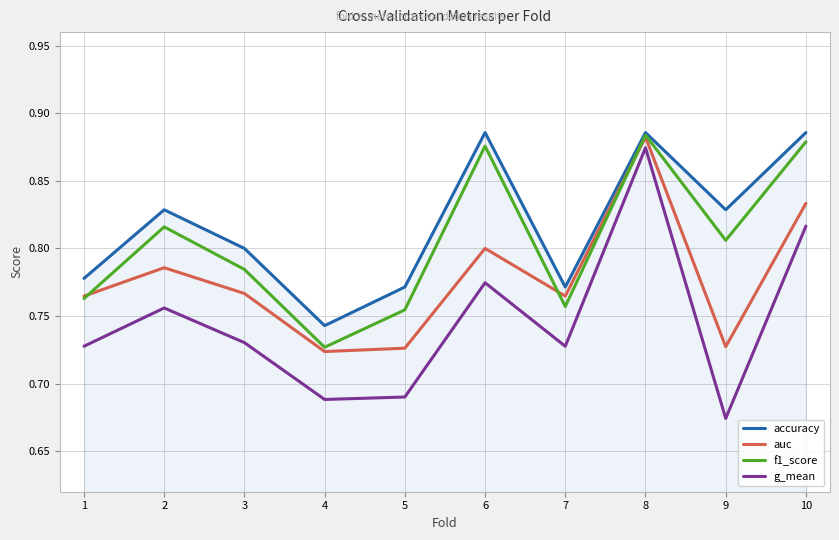

What are all the series names shown in the legend?

accuracy, auc, f1_score, g_mean